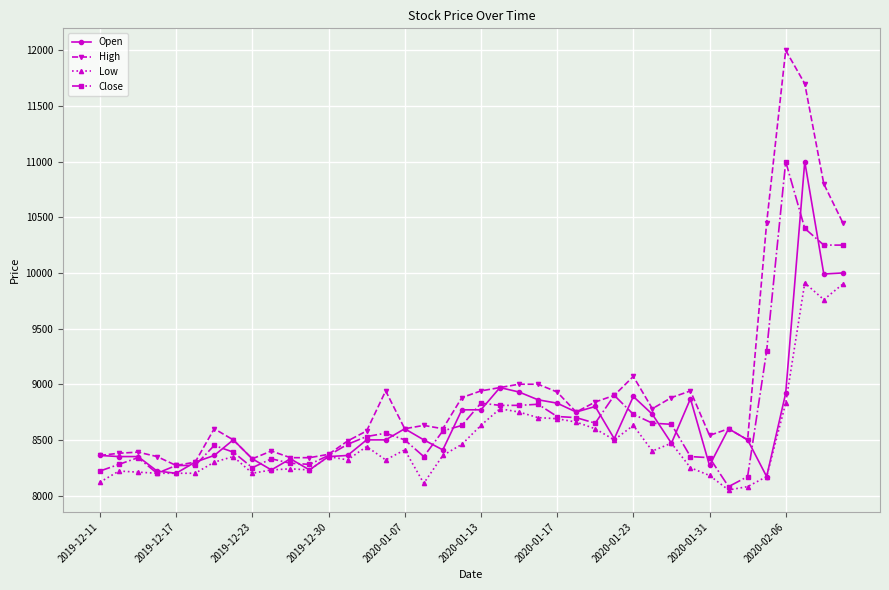

Which series has the largest total across all categories?

High